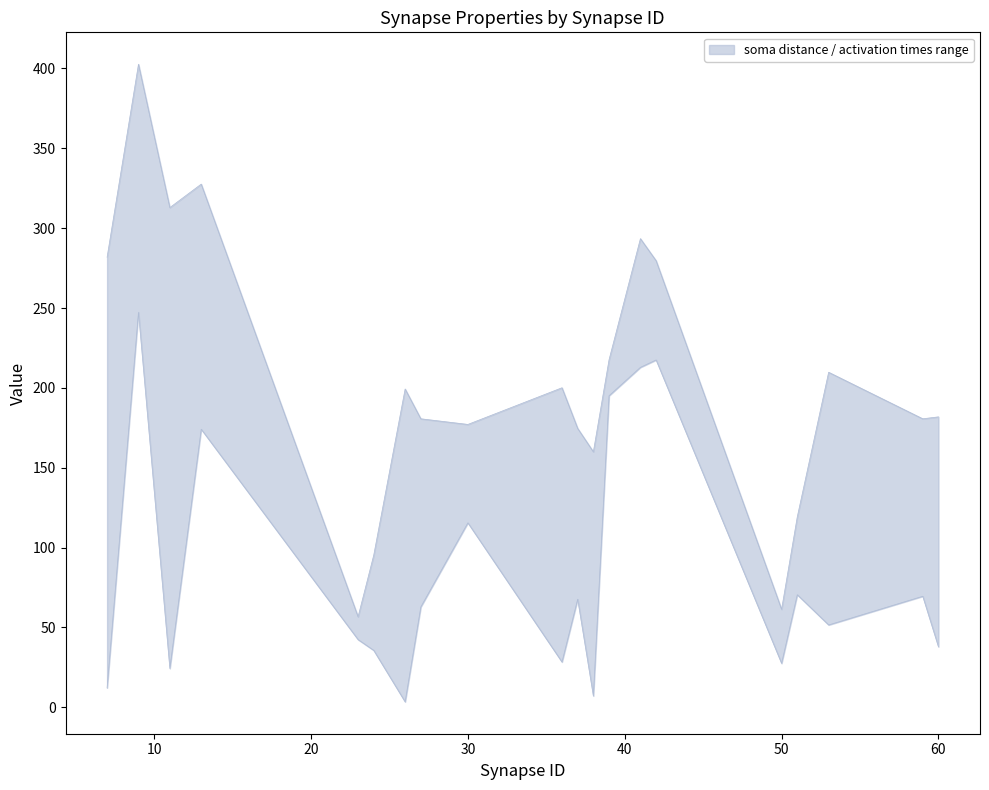

Which category has the highest value across all series?

9